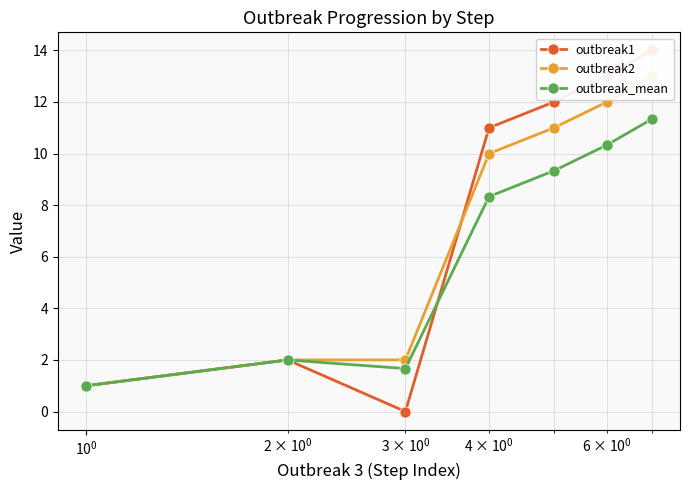

How many interior local valleys does the outbreak_mean series have?

1